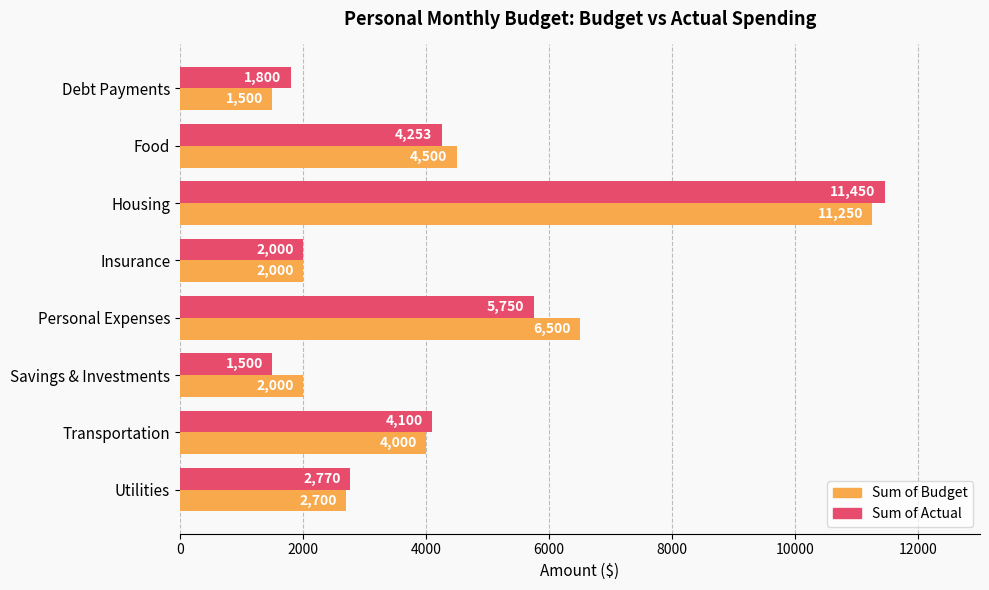

What is the highest value of the Sum of Actual series?

11450